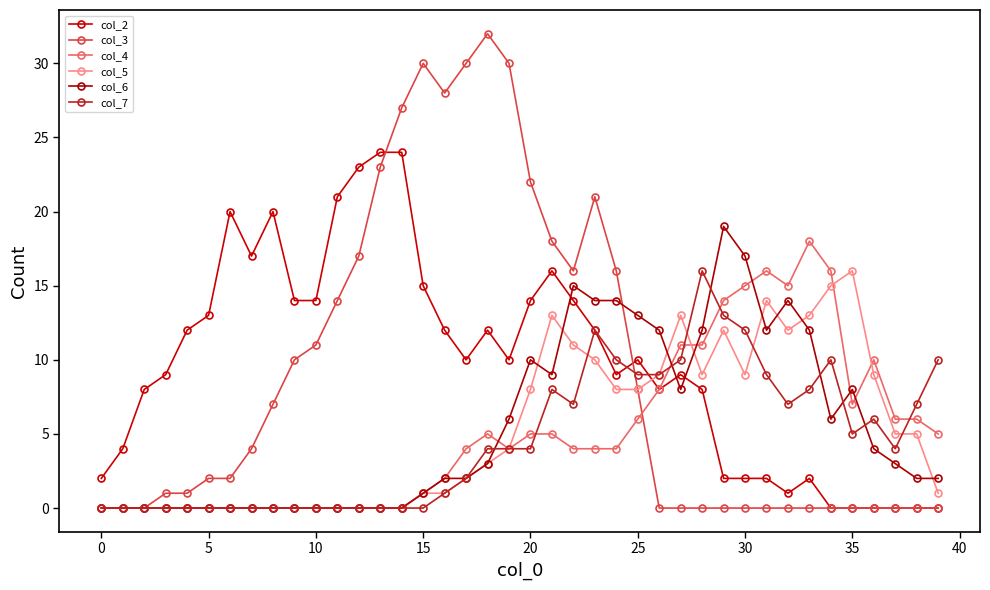

How many distinct data groups are displayed?

6